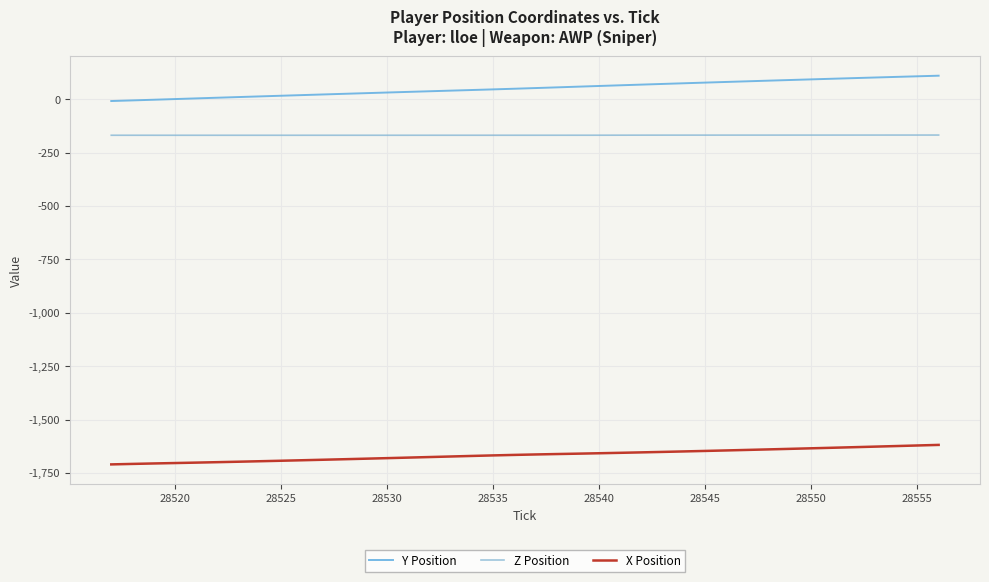

What is the value of the Z Position point at the 28th from the left?

-168.6